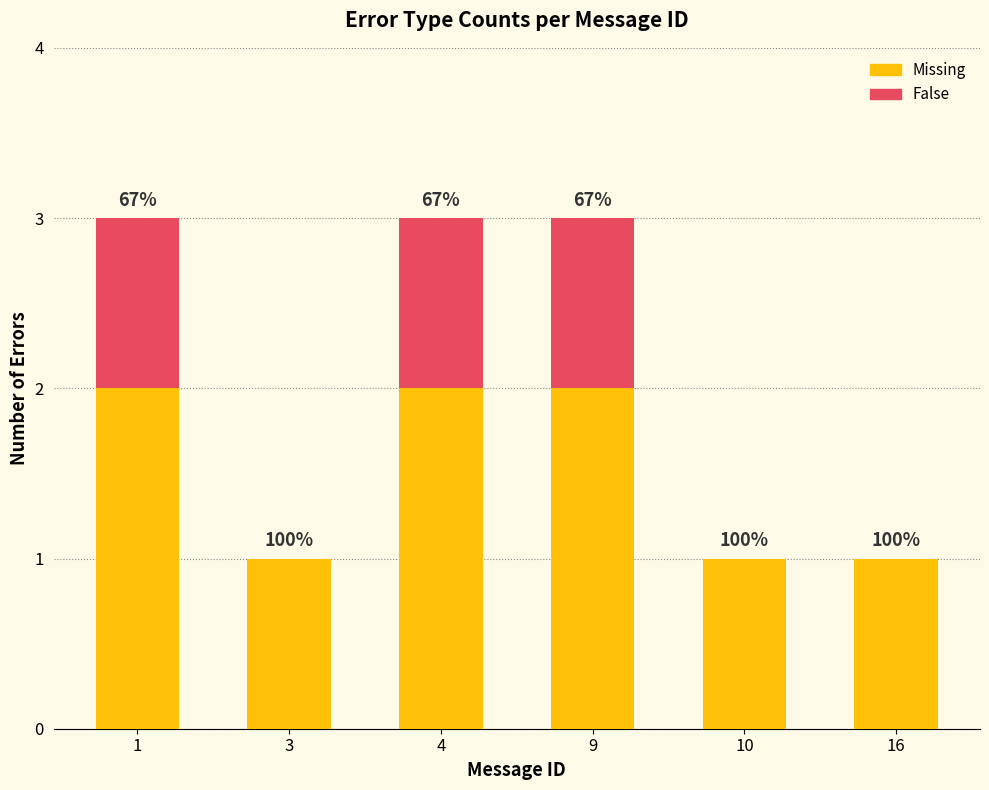

Which series has the largest total across all categories?

Missing